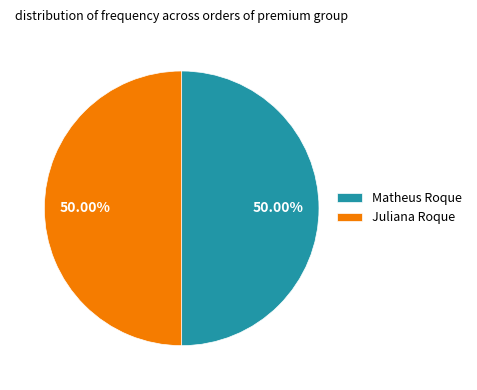

Combined, what portion of the pie is Juliana Roque and Matheus Roque?

100.0%